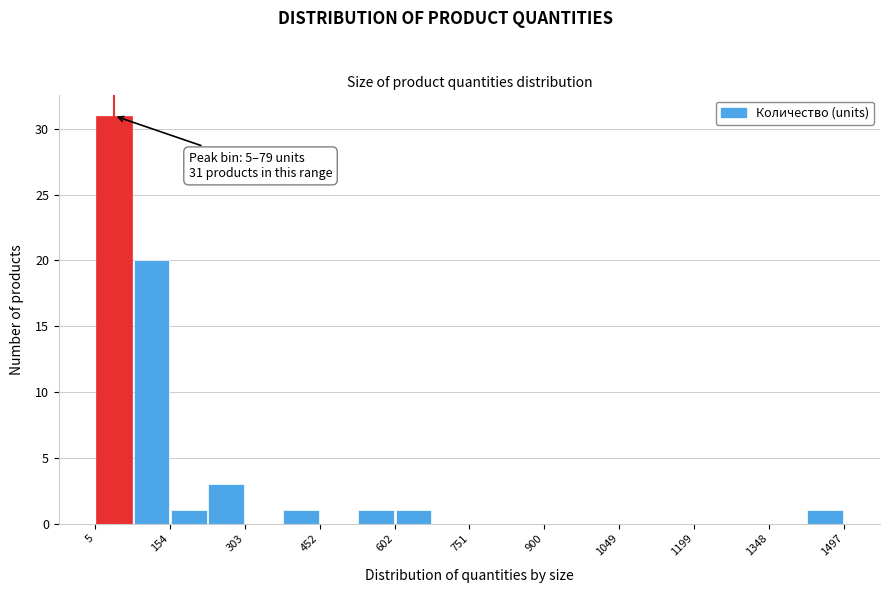

Around what value on the x-axis is the tallest bar? Give the approximate position of its centre, as read against the axis.

40